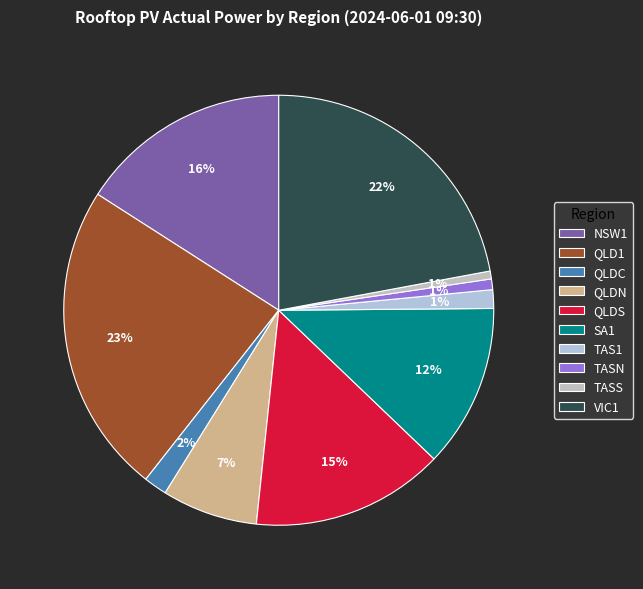

How many segments does this pie chart have?

10